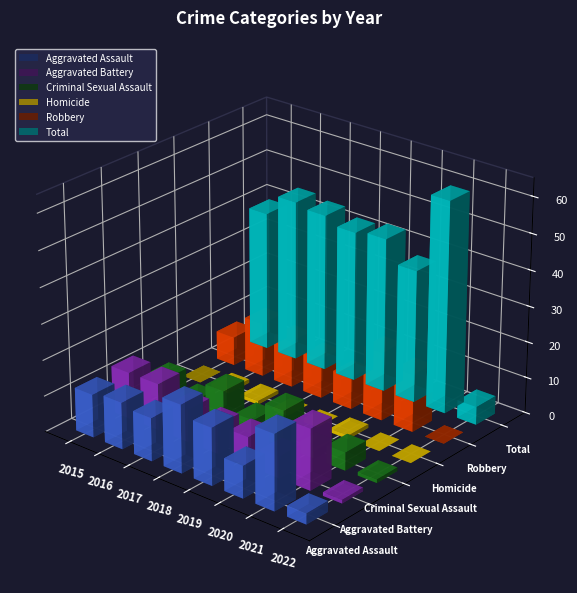

Is it true that Aggravated Assault equals 25 at 2019?

False